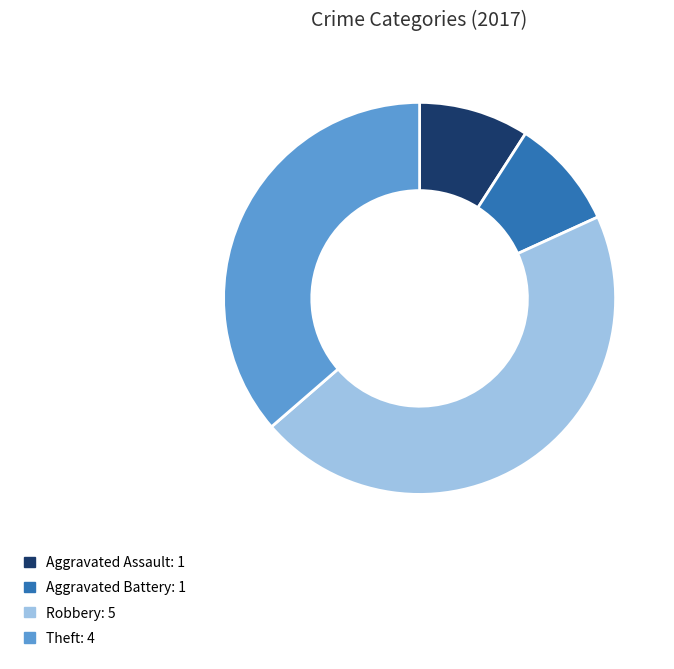

Is it true that Robbery is 36% of the pie?

False